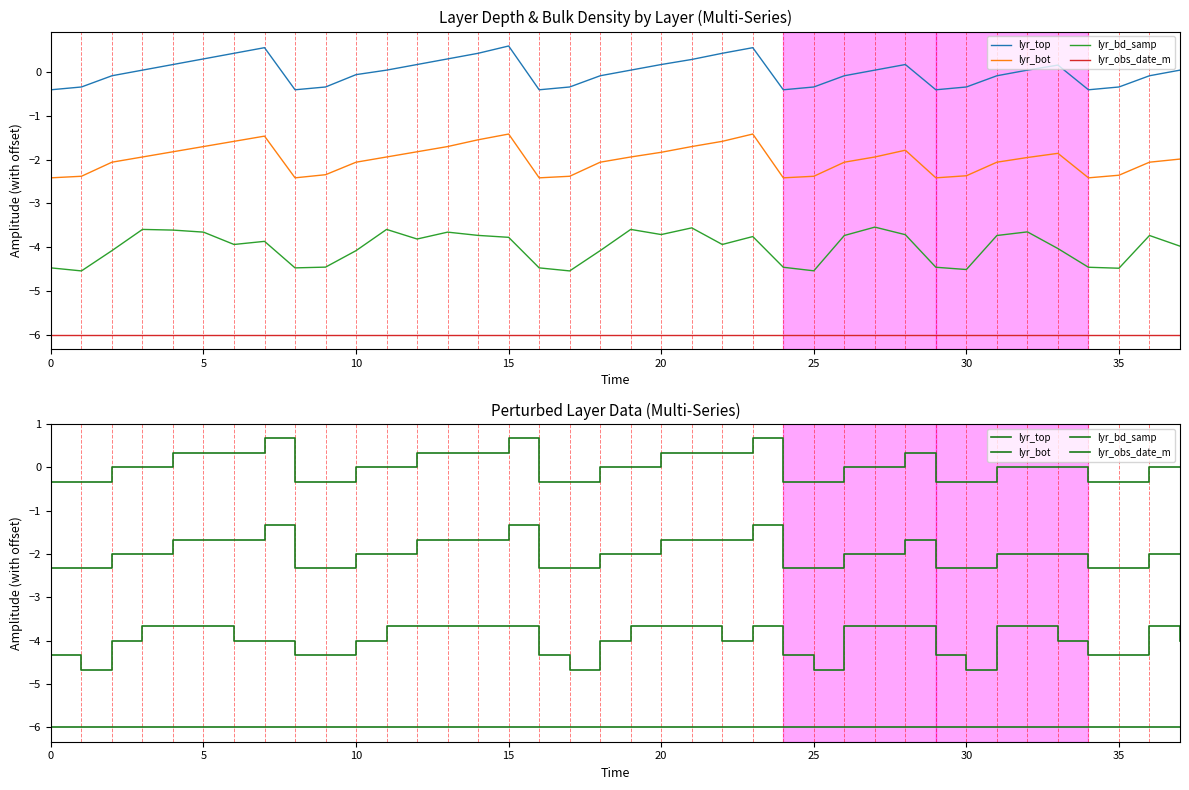

True or false: lyr_obs_date_m and lyr_top intersect in this chart.

False